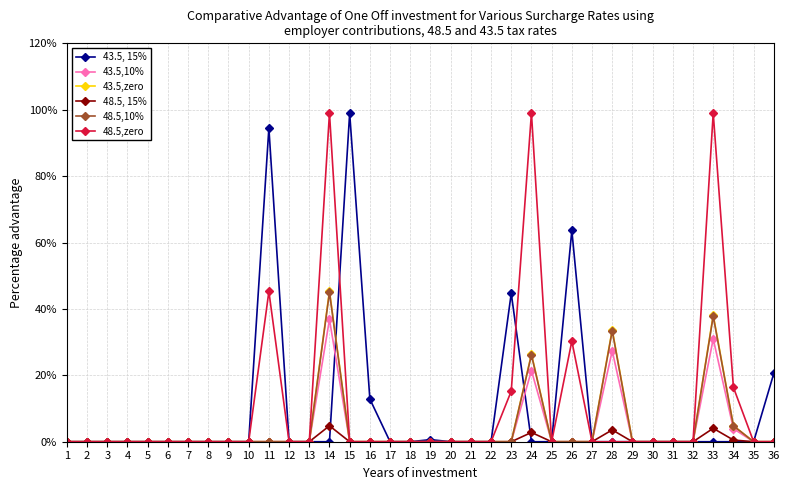

True or false: 43.5, 15% has more than 2 points higher than both neighbors.

True